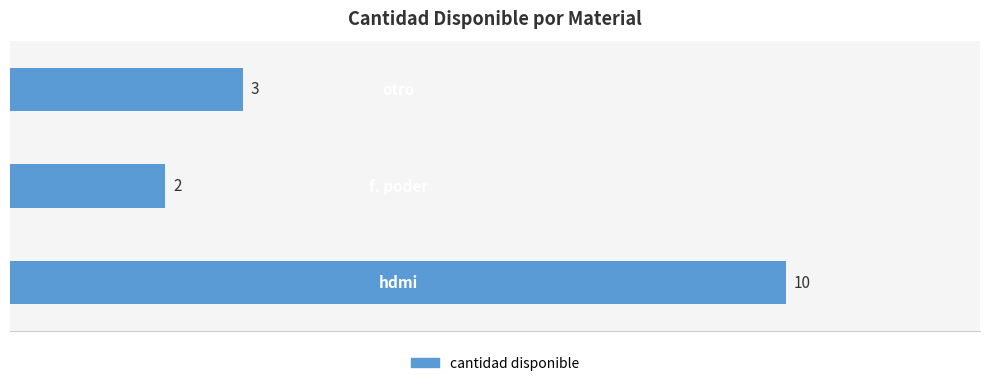

What is the maximum value shown in the chart?

10